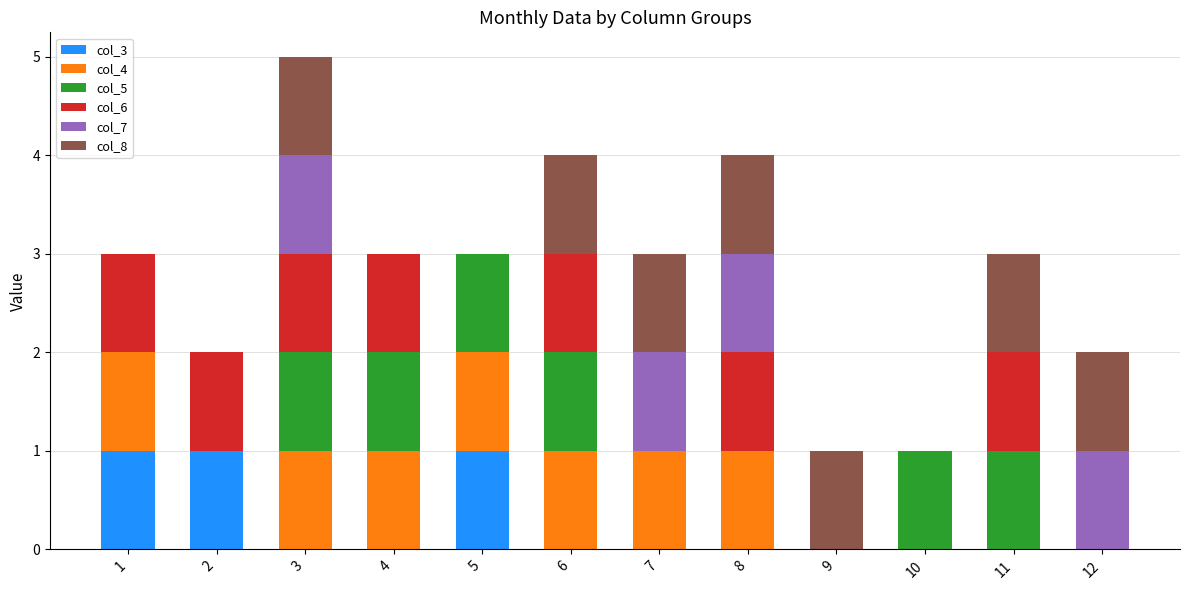

Is it true that col_3 equals 0 at 10?

True